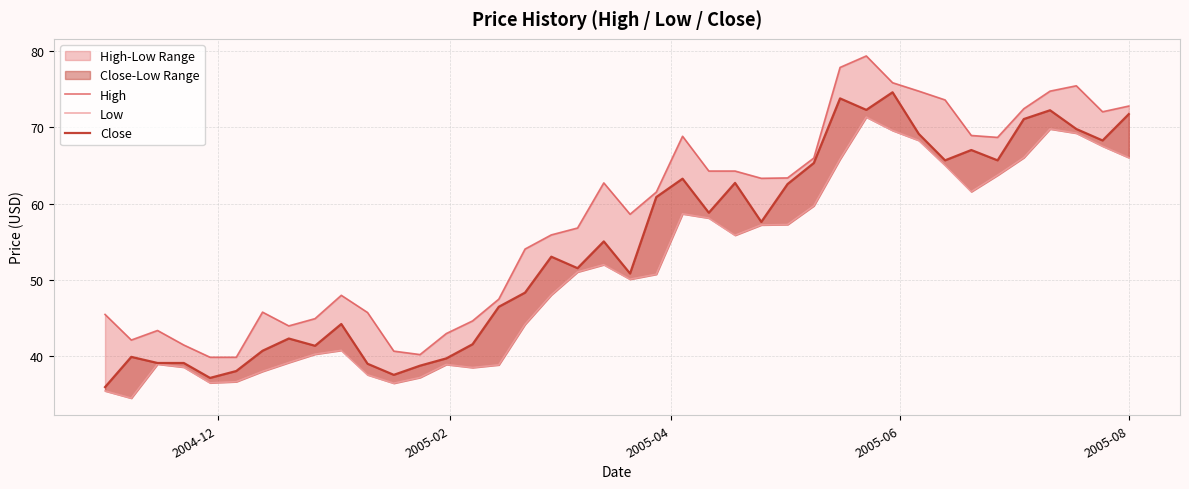

How many lines are shown in the chart?

3